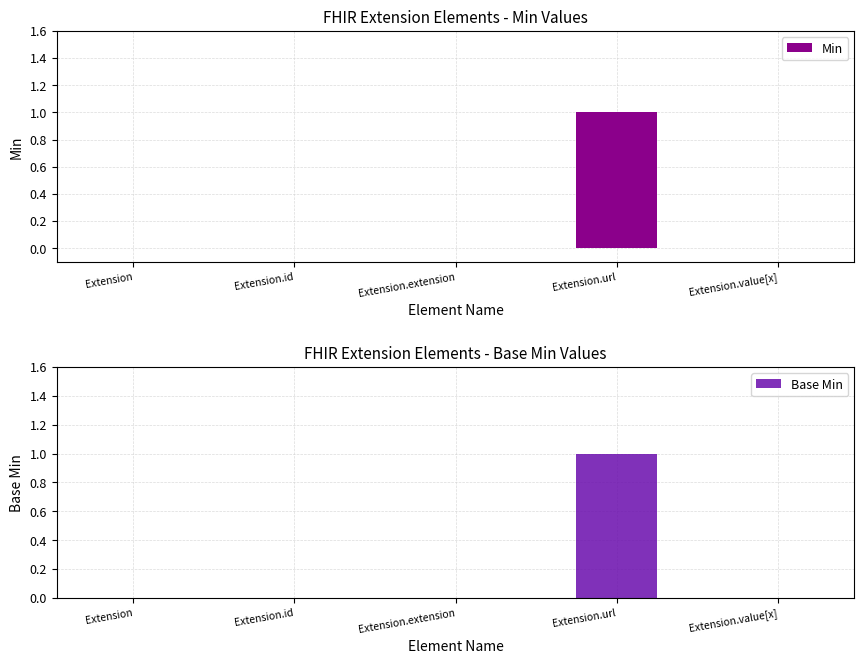

How many data points does each series have?

5